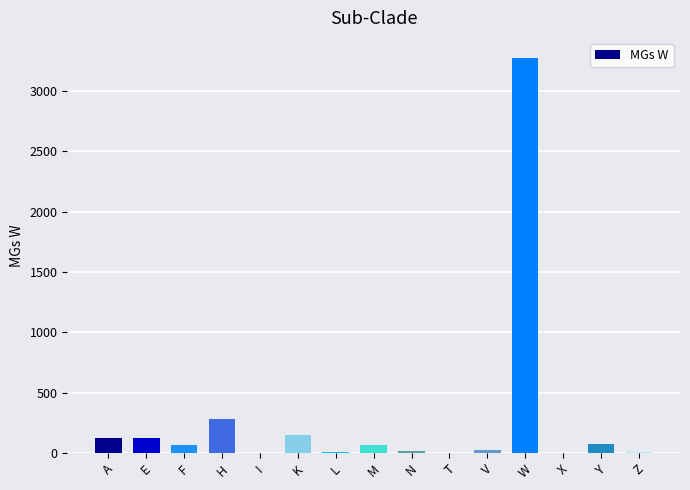

Where is the data nearest to the value 1637?

H